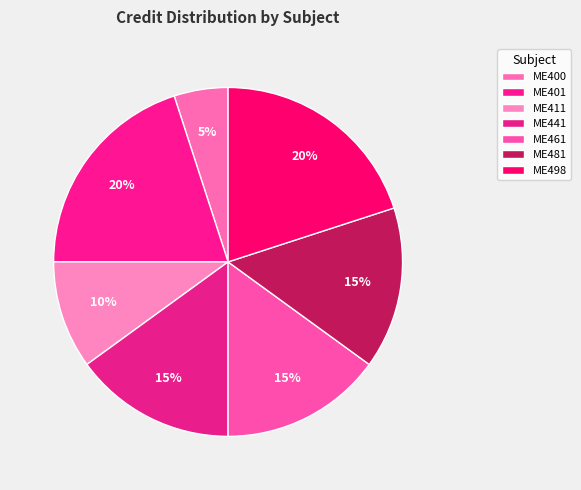

To the nearest percent, what portion does ME441 represent?

15%